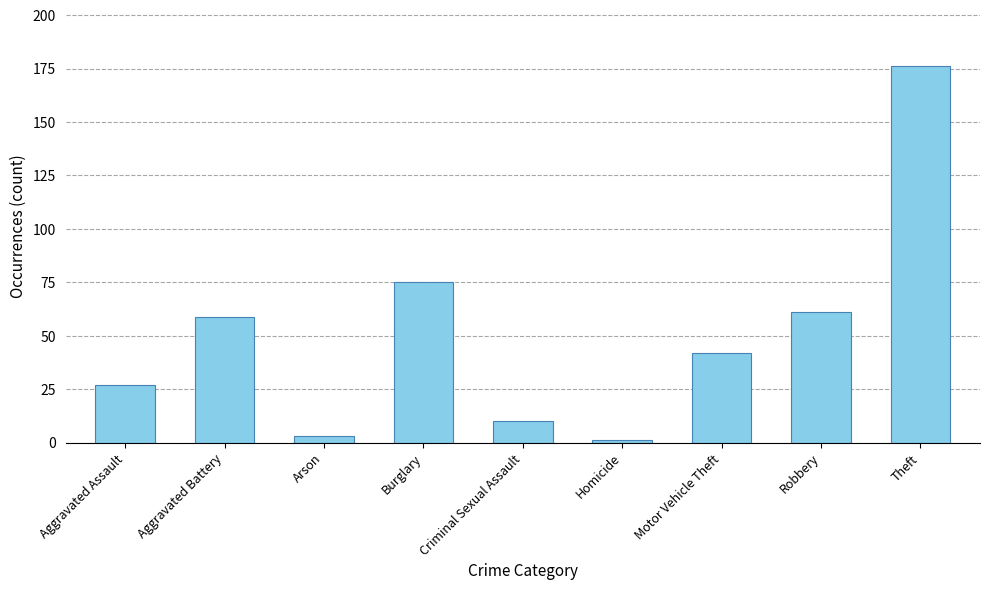

What is the maximum value shown in the chart?

176